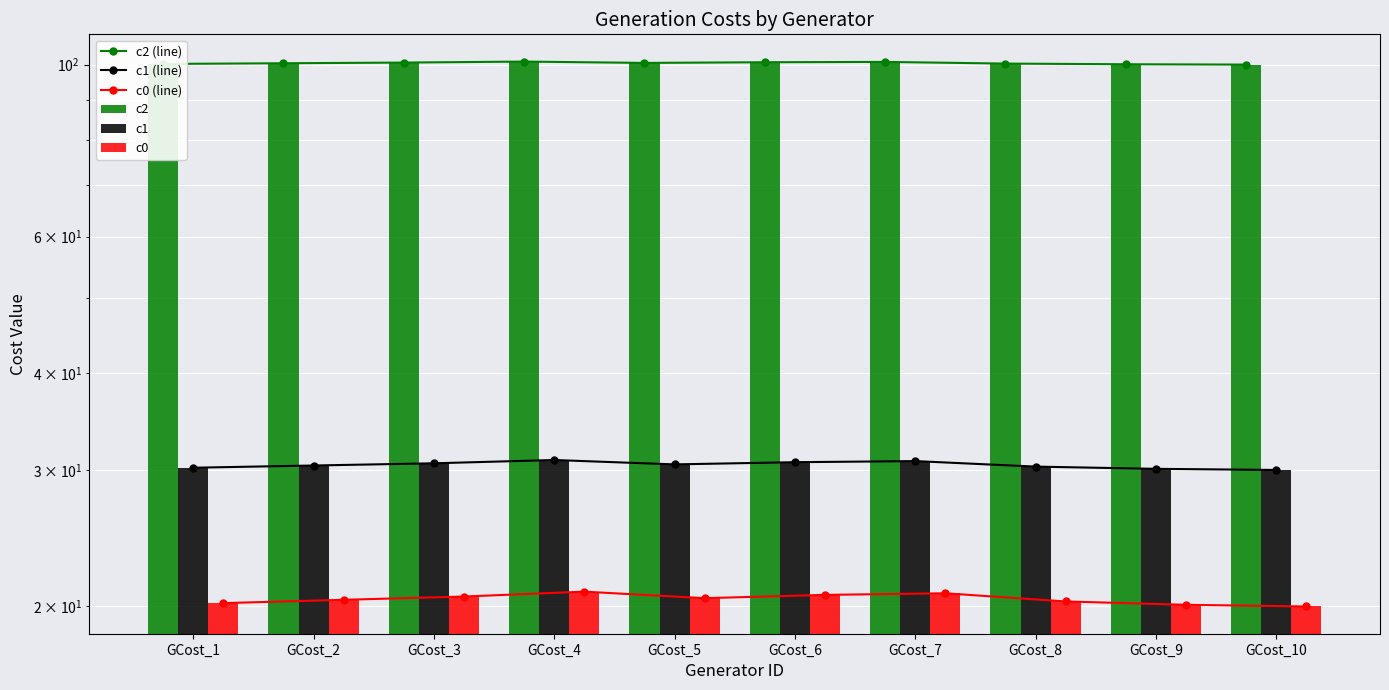

Reading left to right, what are all the values shown in this chart?

c2 (line): GCost_1=100.2	GCost_2=100.4	GCost_3=100.6	GCost_4=100.9	GCost_5=100.5	GCost_6=100.7	GCost_7=100.8	GCost_8=100.3	GCost_9=100.1	GCost_10=100.0
c1 (line): GCost_1=30.2	GCost_2=30.4	GCost_3=30.6	GCost_4=30.9	GCost_5=30.5	GCost_6=30.7	GCost_7=30.8	GCost_8=30.3	GCost_9=30.1	GCost_10=30.0
c0 (line): GCost_1=20.2	GCost_2=20.4	GCost_3=20.6	GCost_4=20.9	GCost_5=20.5	GCost_6=20.7	GCost_7=20.8	GCost_8=20.3	GCost_9=20.1	GCost_10=20.0
c2: GCost_1=100.2	GCost_2=100.4	GCost_3=100.6	GCost_4=100.9	GCost_5=100.5	GCost_6=100.7	GCost_7=100.8	GCost_8=100.3	GCost_9=100.1	GCost_10=100.0
c1: GCost_1=30.2	GCost_2=30.4	GCost_3=30.6	GCost_4=30.9	GCost_5=30.5	GCost_6=30.7	GCost_7=30.8	GCost_8=30.3	GCost_9=30.1	GCost_10=30.0
c0: GCost_1=20.2	GCost_2=20.4	GCost_3=20.6	GCost_4=20.9	GCost_5=20.5	GCost_6=20.7	GCost_7=20.8	GCost_8=20.3	GCost_9=20.1	GCost_10=20.0